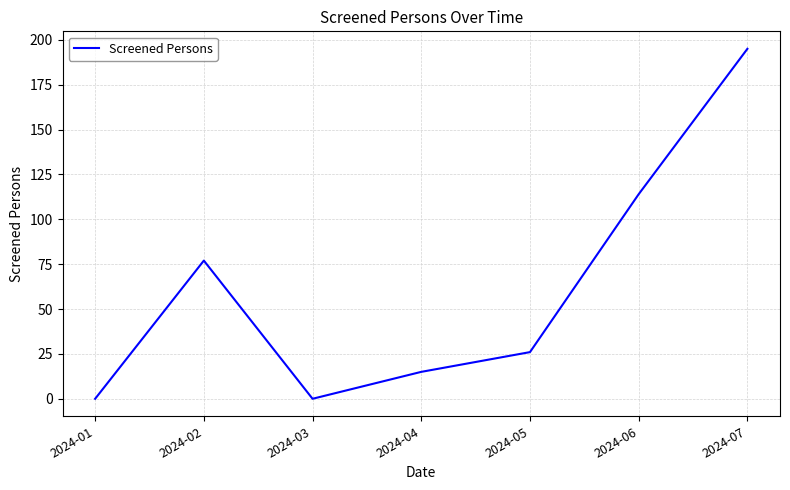

Does the chart have visible grid lines?

Yes